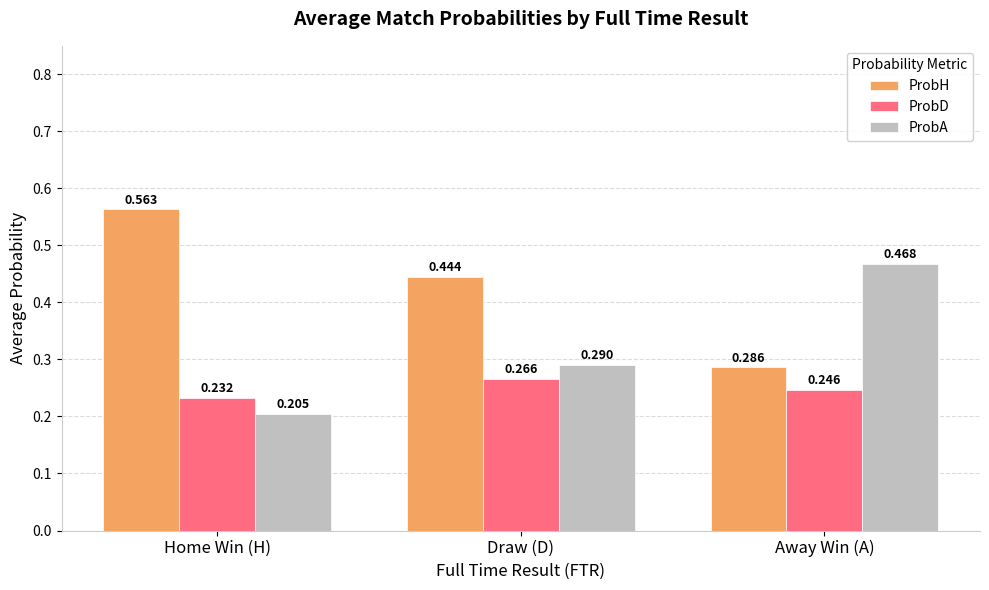

Which series changed the most between Draw (D) and Away Win (A)?

ProbA